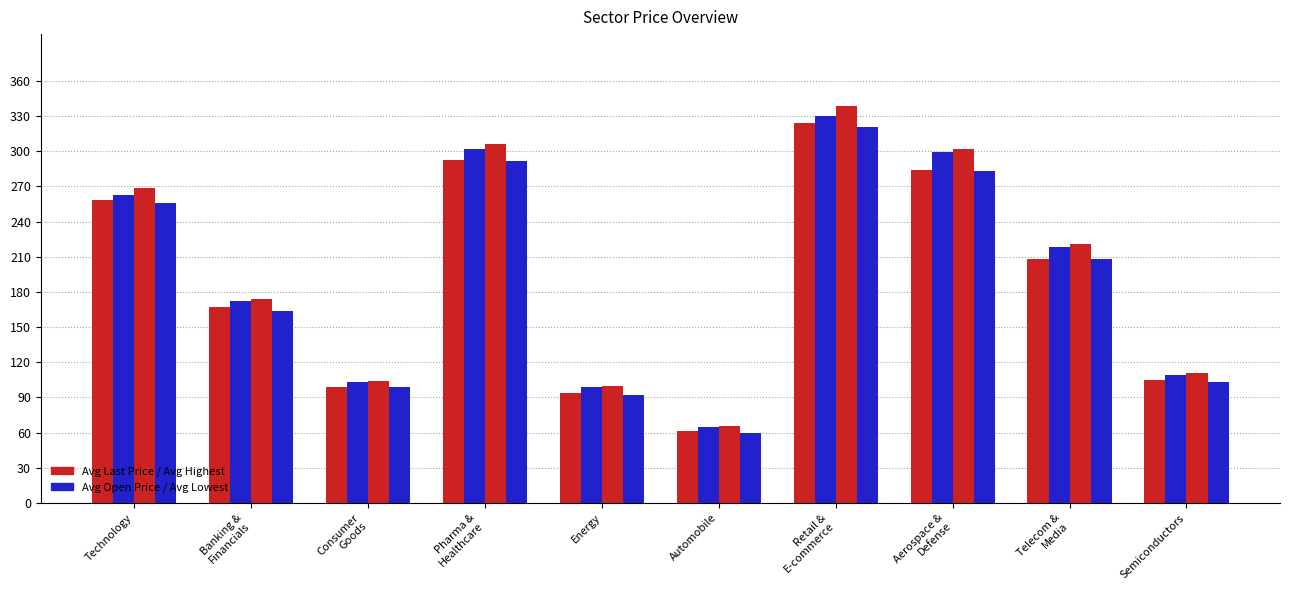

True or false: Avg Open Price has a value of 52.8 at Energy.

False